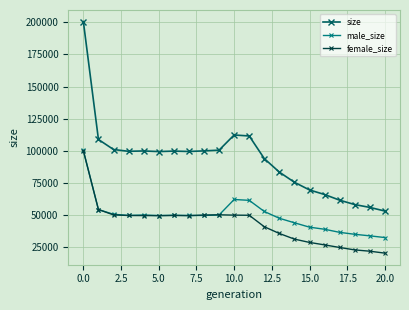

True or false: male_size and size intersect in this chart.

False